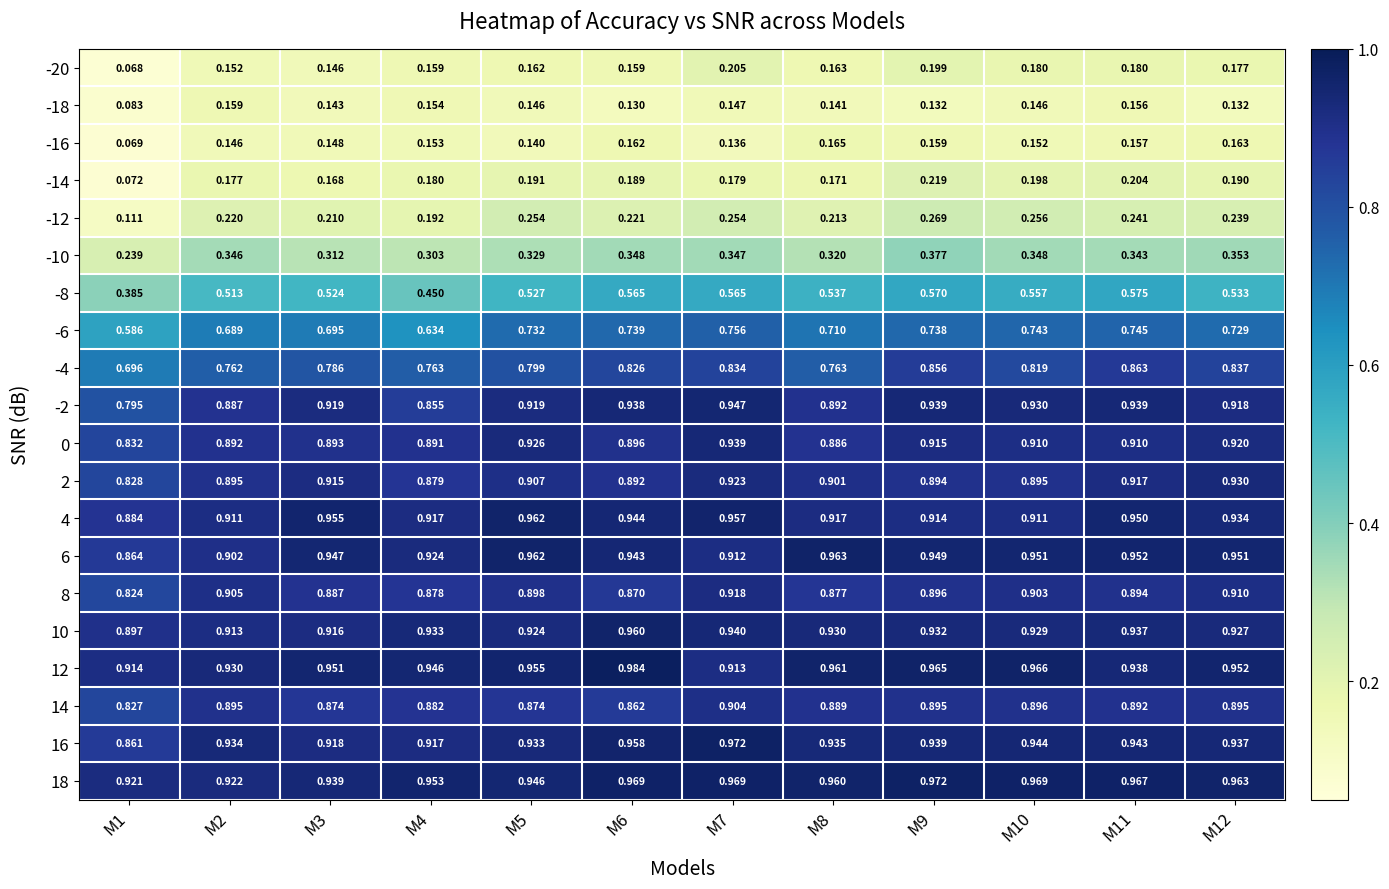

Is the value of -8 at M10 greater than the value of 10 at M8?

No